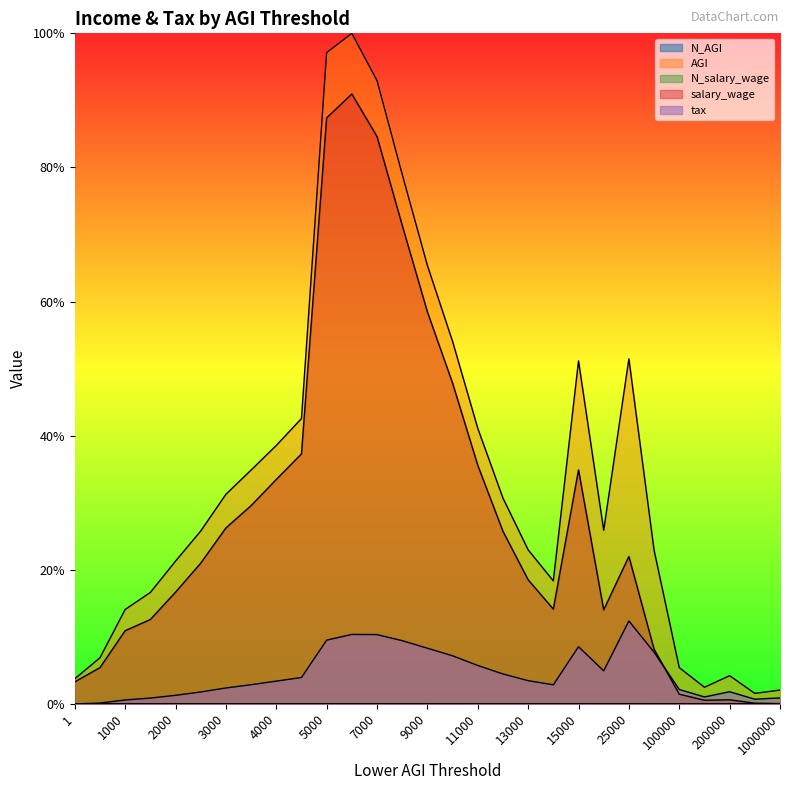

Which label corresponds to the smallest value in the chart?

1